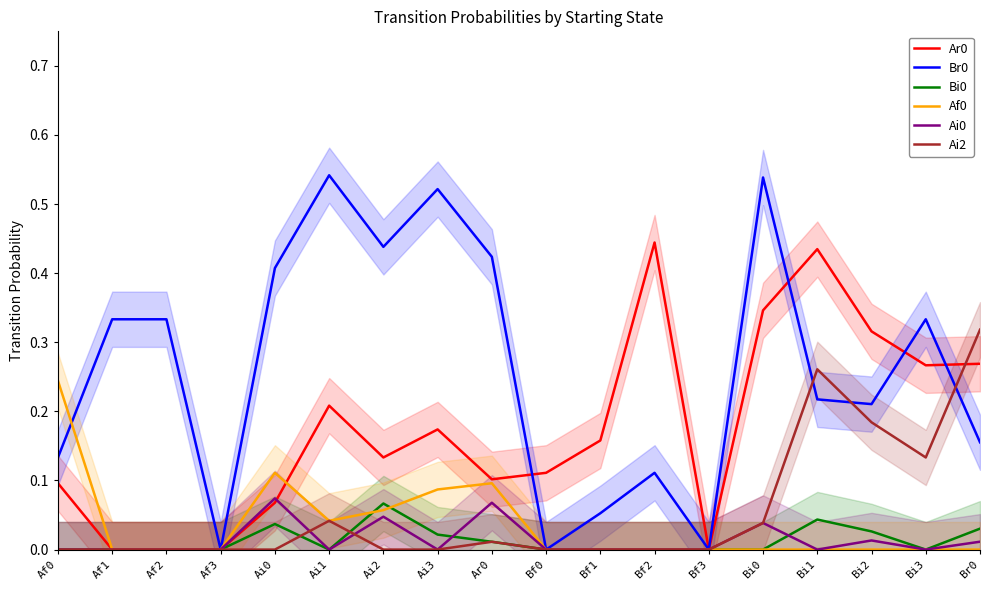

What position from the left is Bi2?

16